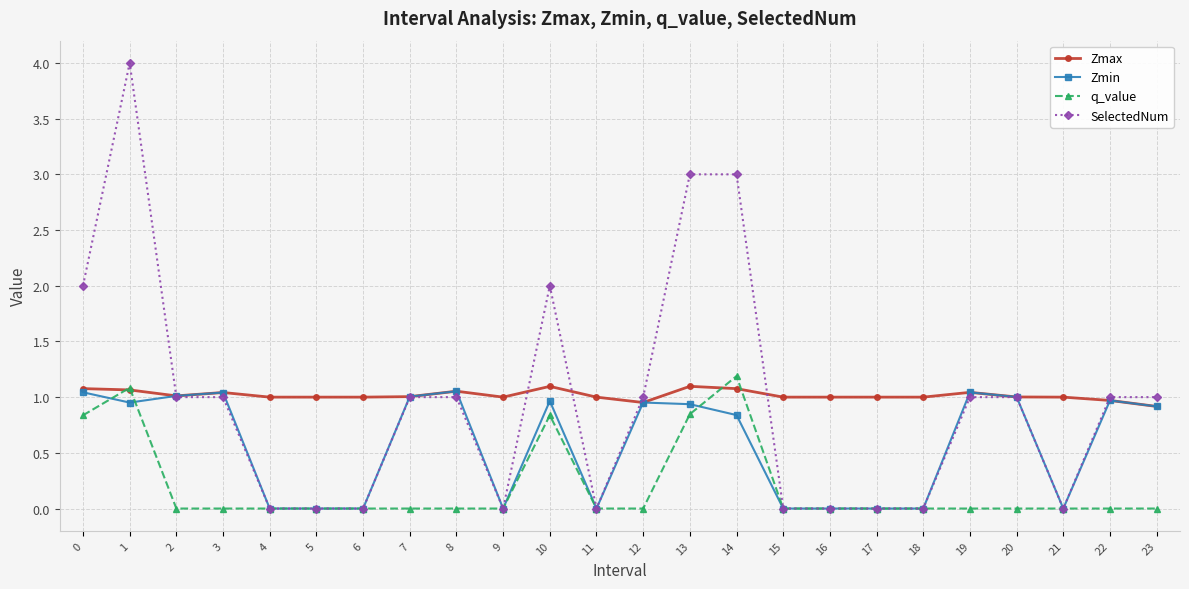

The value of Zmin at 20 is 1.0. True or false?

True